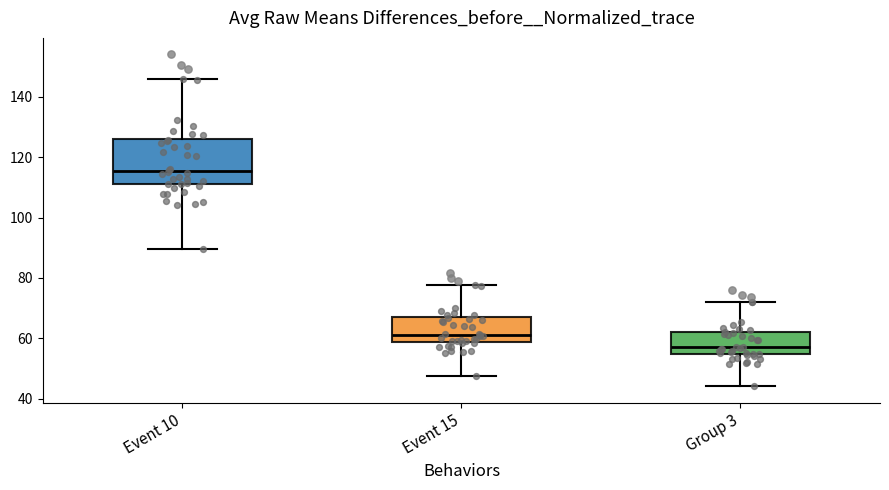

Reading left to right, transcribe this box plot: for each box, give where its median line is, the range the box spans, and where its two whiskers end, as read against the y-axis. The values are not printed on the chart, so give them approximately, as read against the axis.

Event 10: median 116, box 110 to 126, whiskers 90 to 146
Event 15: median 62, box 58 to 66, whiskers 48 to 78
Group 3: median 56, box 54 to 62, whiskers 44 to 72